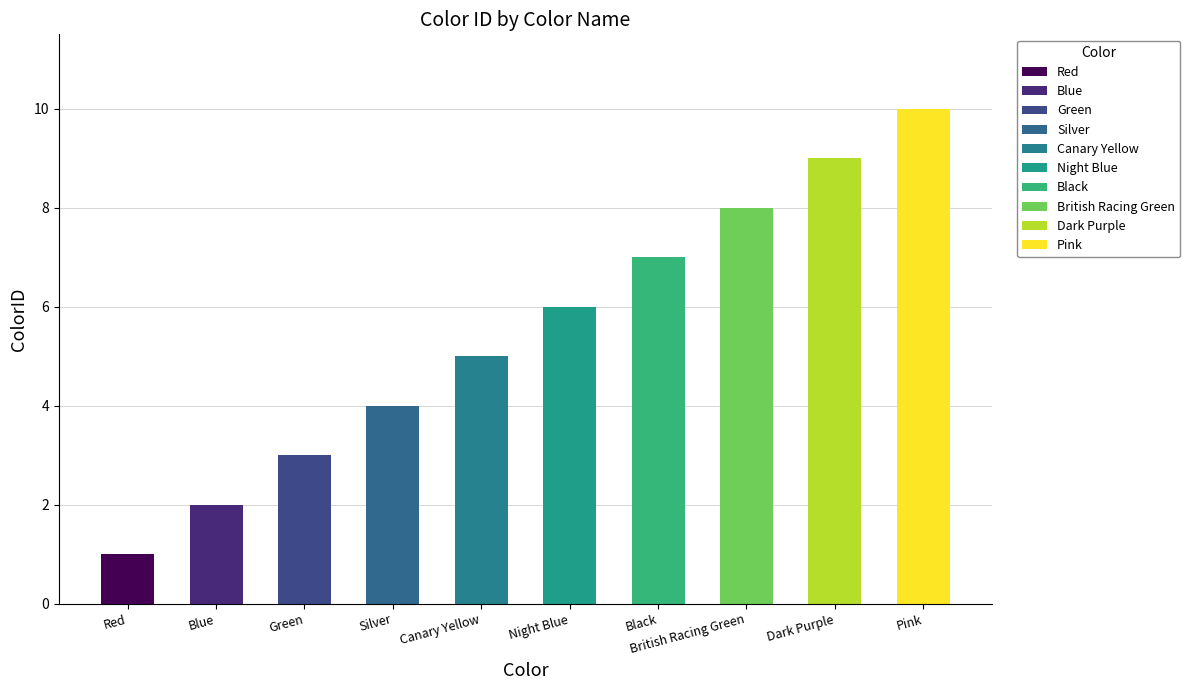

What is the label of the 2nd bar from the left?

Blue